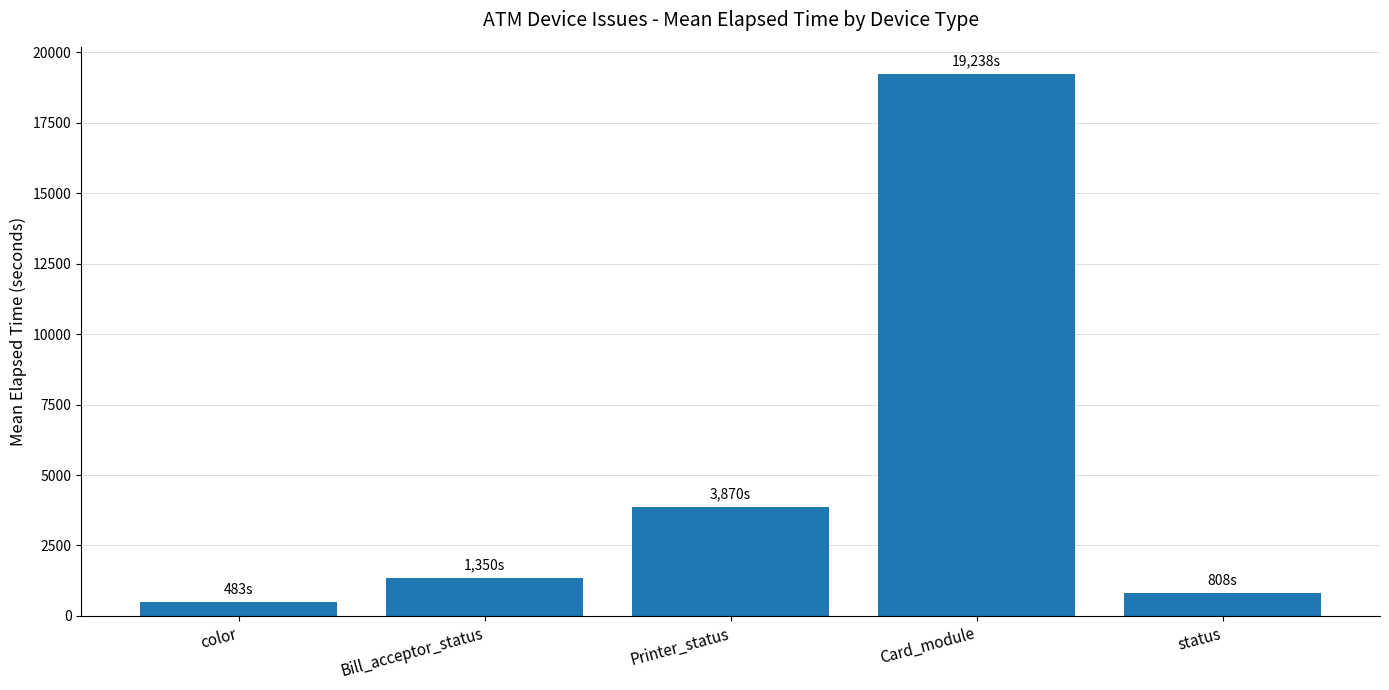

Is it true that the value at Bill_acceptor_status is 2093?

False